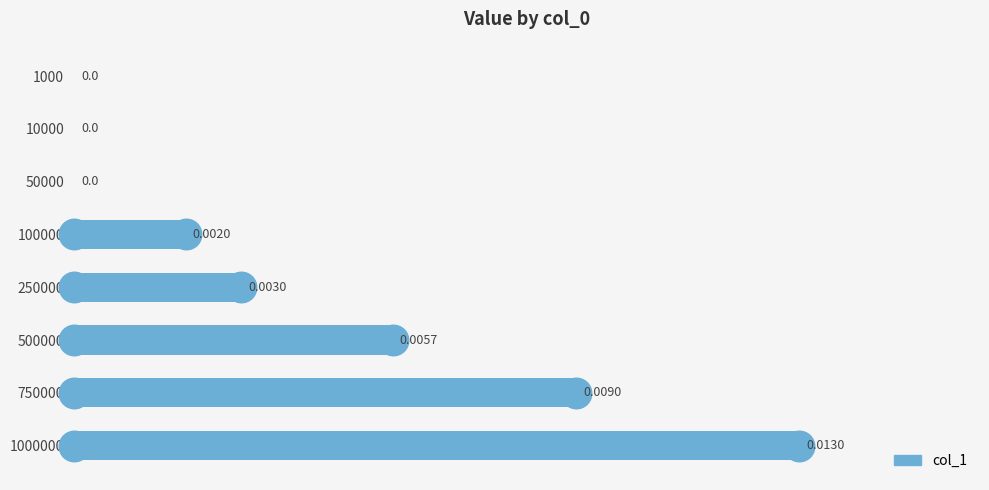

Which has a higher value, 50000 or 500000?

500000